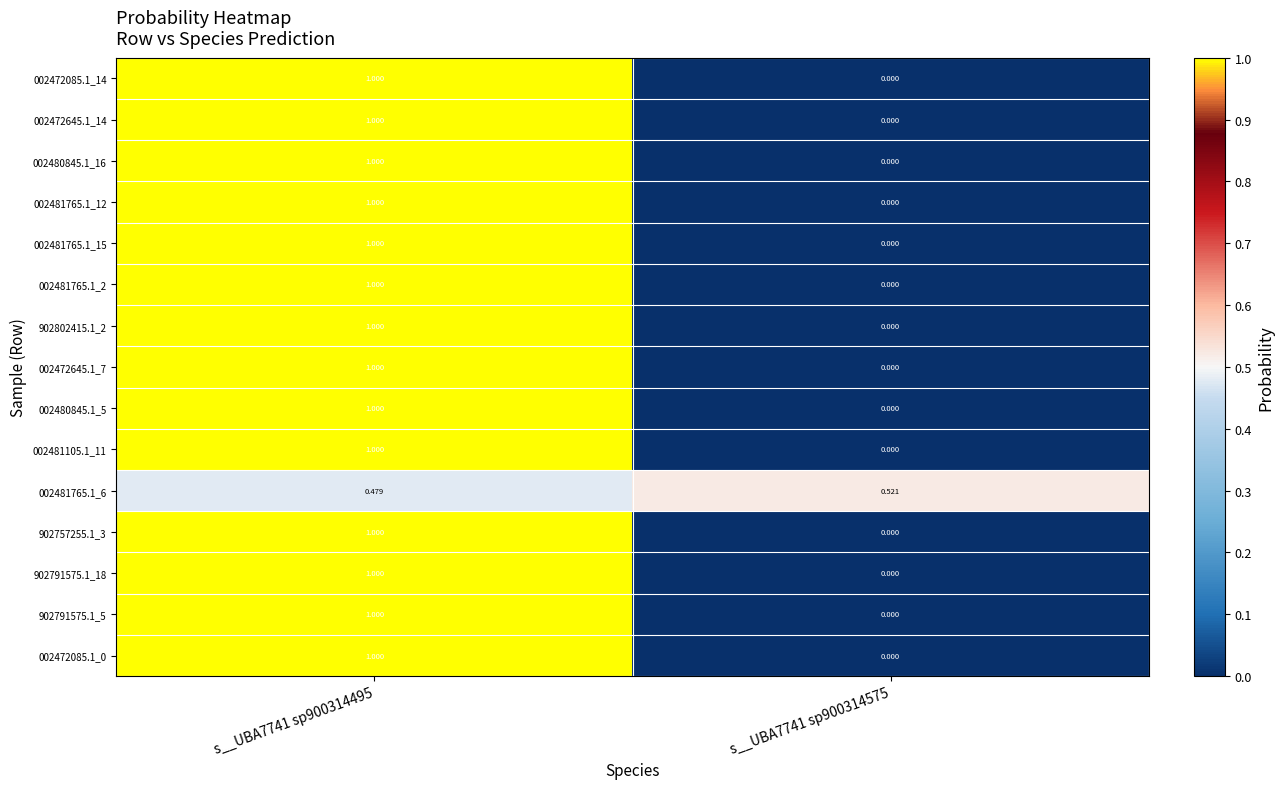

At which category does the chart reach its minimum across all series?

s__UBA7741 sp900314575